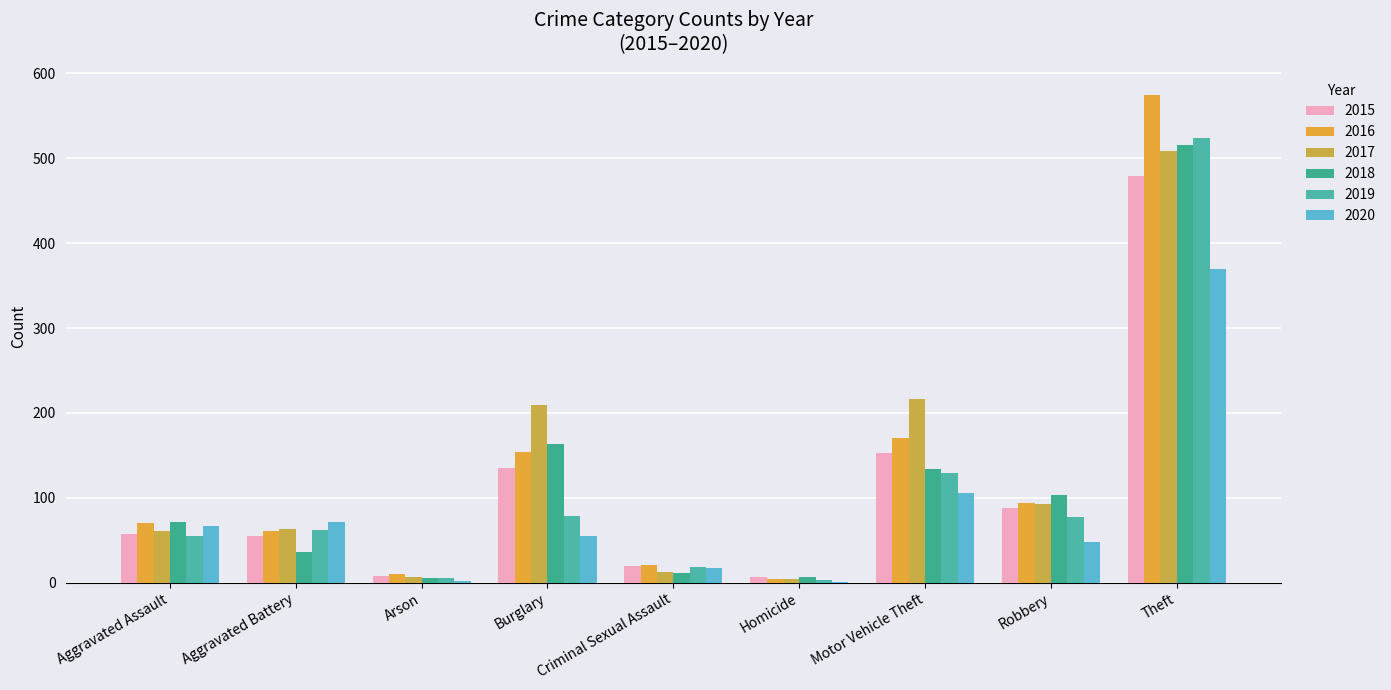

What position from the left is Criminal Sexual Assault?

5